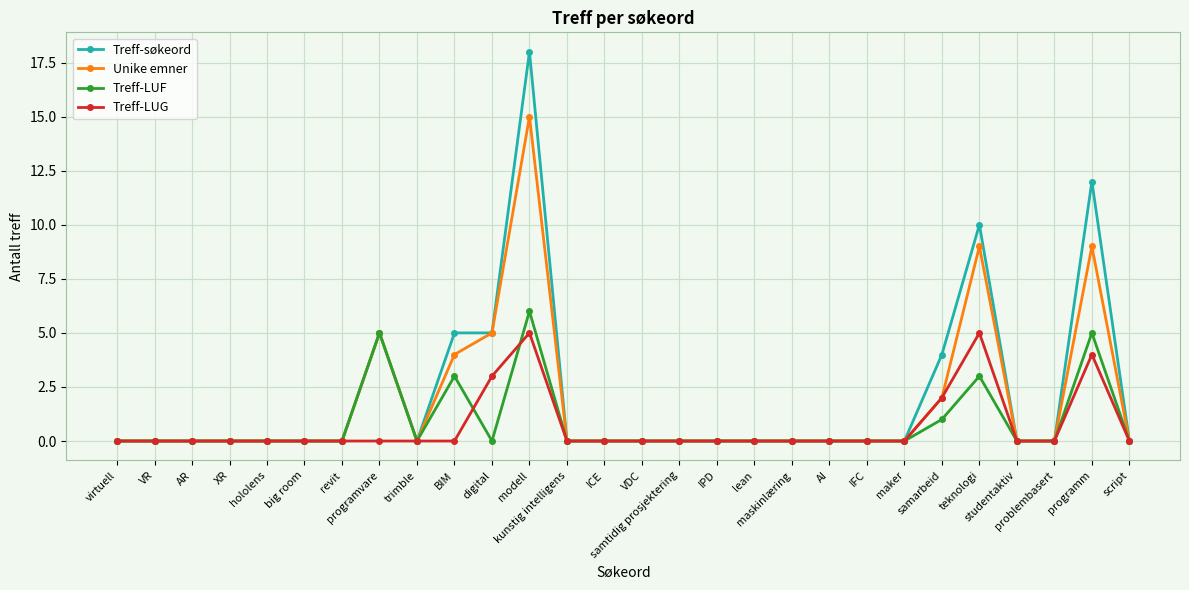

List the series in order of their peak value, highest first.

Treff-søkeord, Unike emner, Treff-LUF, Treff-LUG